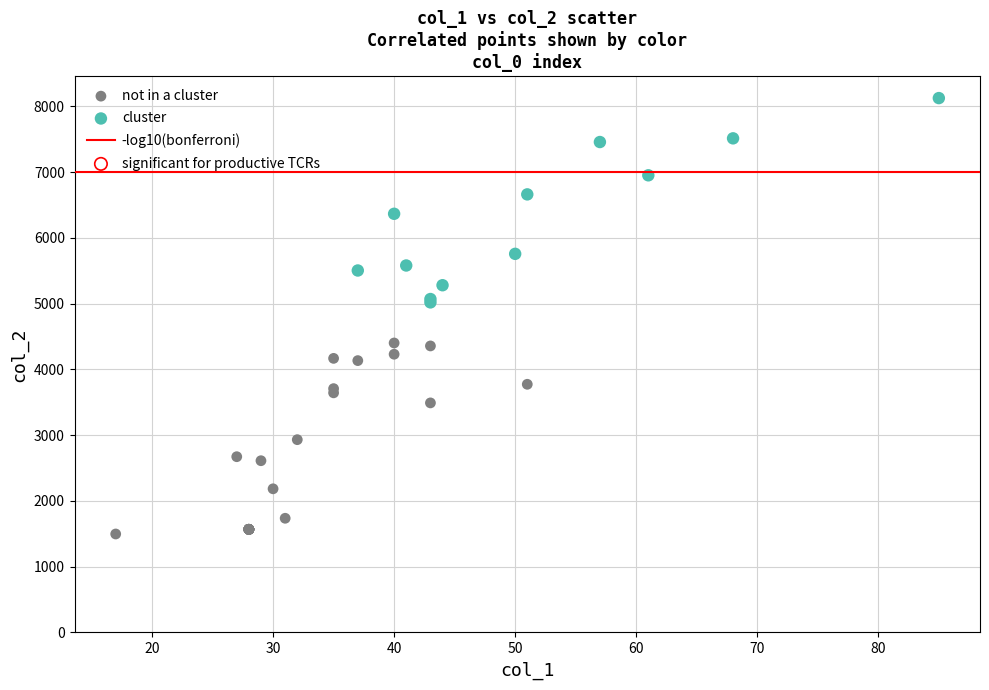

Which series contains the lowest Y value?

not in a cluster